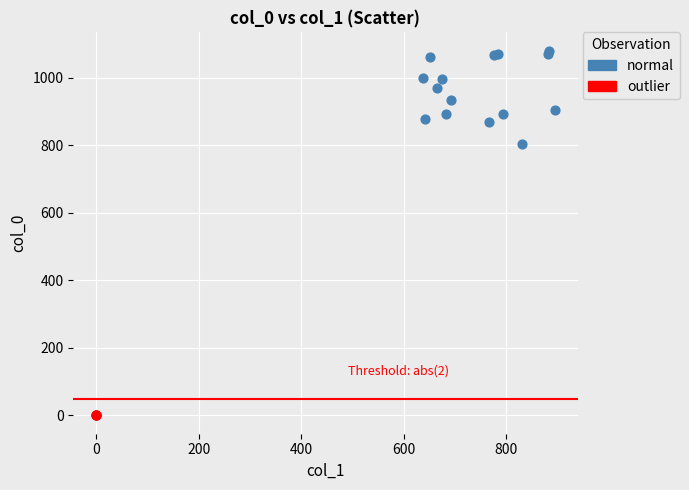

Which series contains the lowest Y value?

outlier